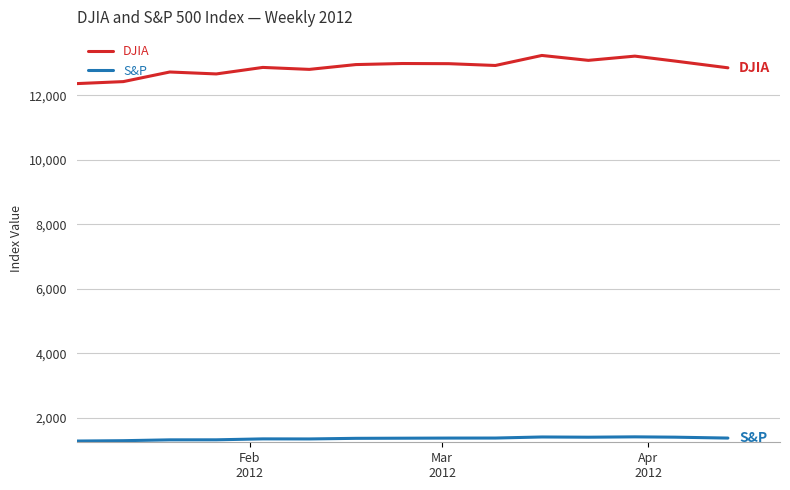

Rank the series by their maximum value, from lowest to highest.

S&P, DJIA